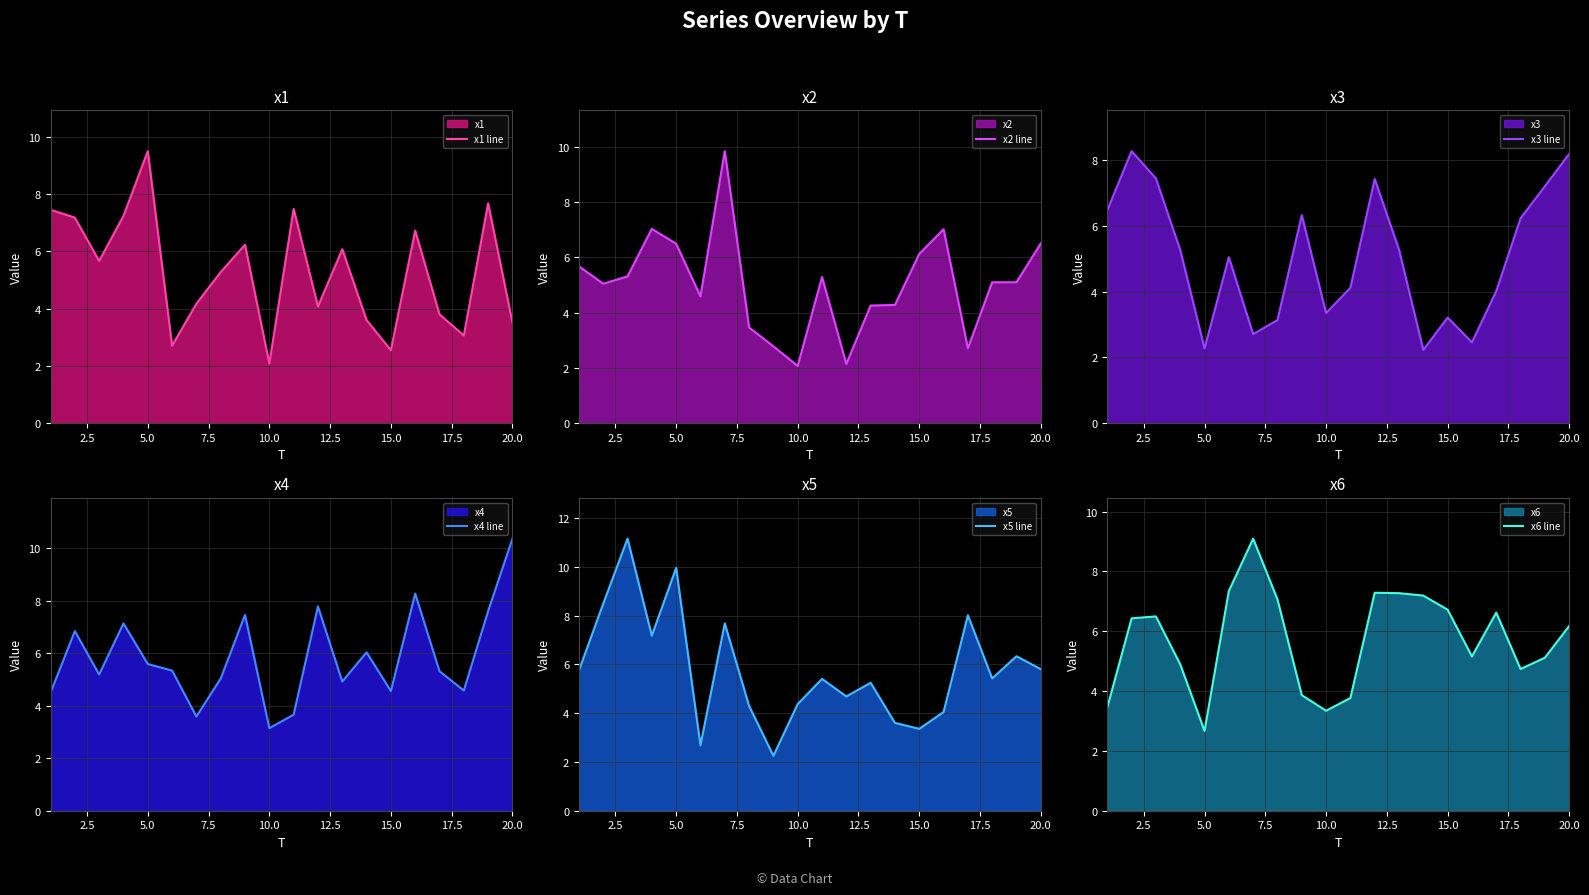

Which category has the lowest value in the x1 line series?

10.0